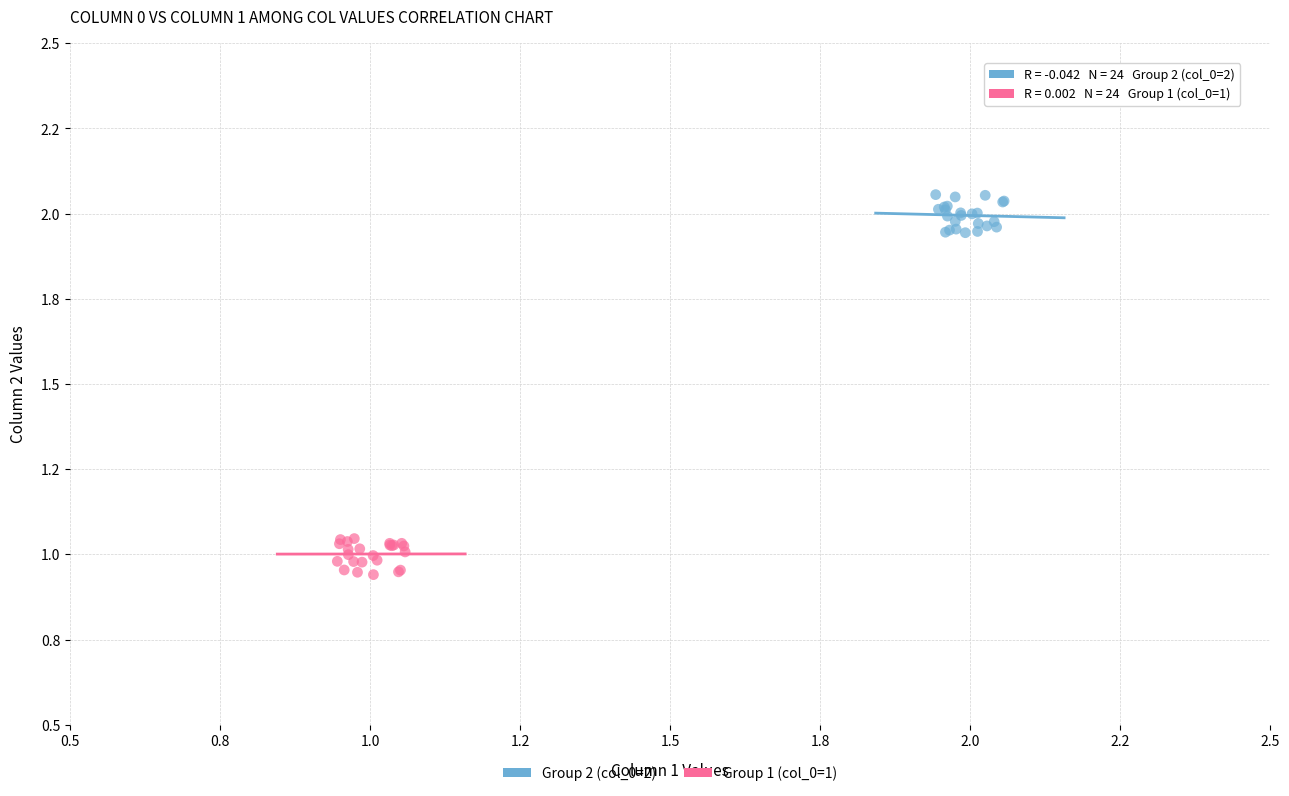

Which series reaches the maximum Y coordinate?

Group 2 (col_0=2)